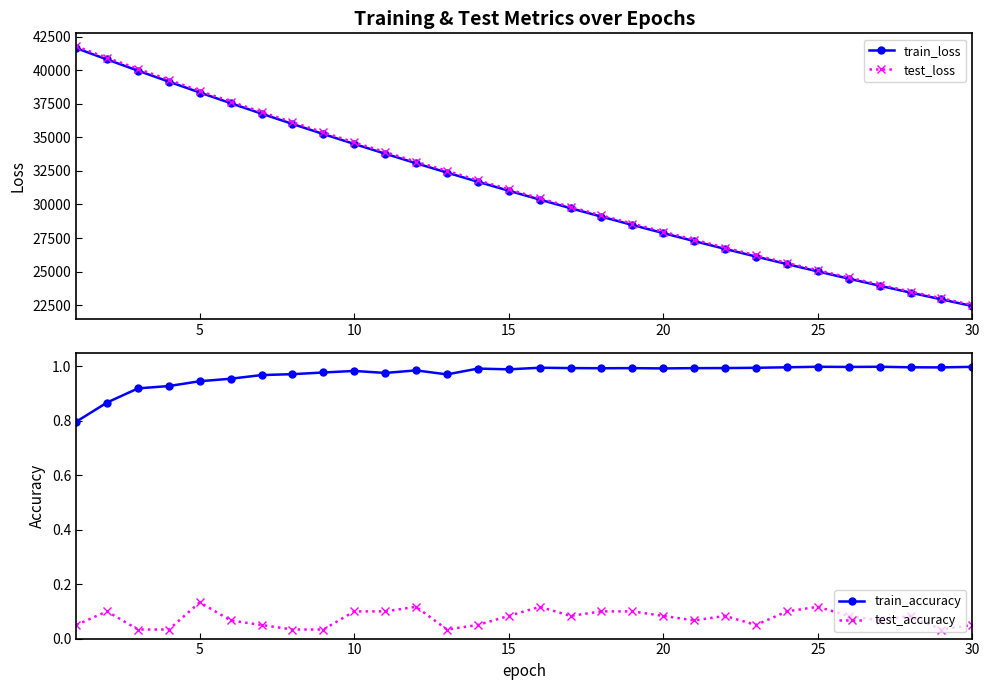

True or false: test_loss has more than 0 interior local peaks.

False